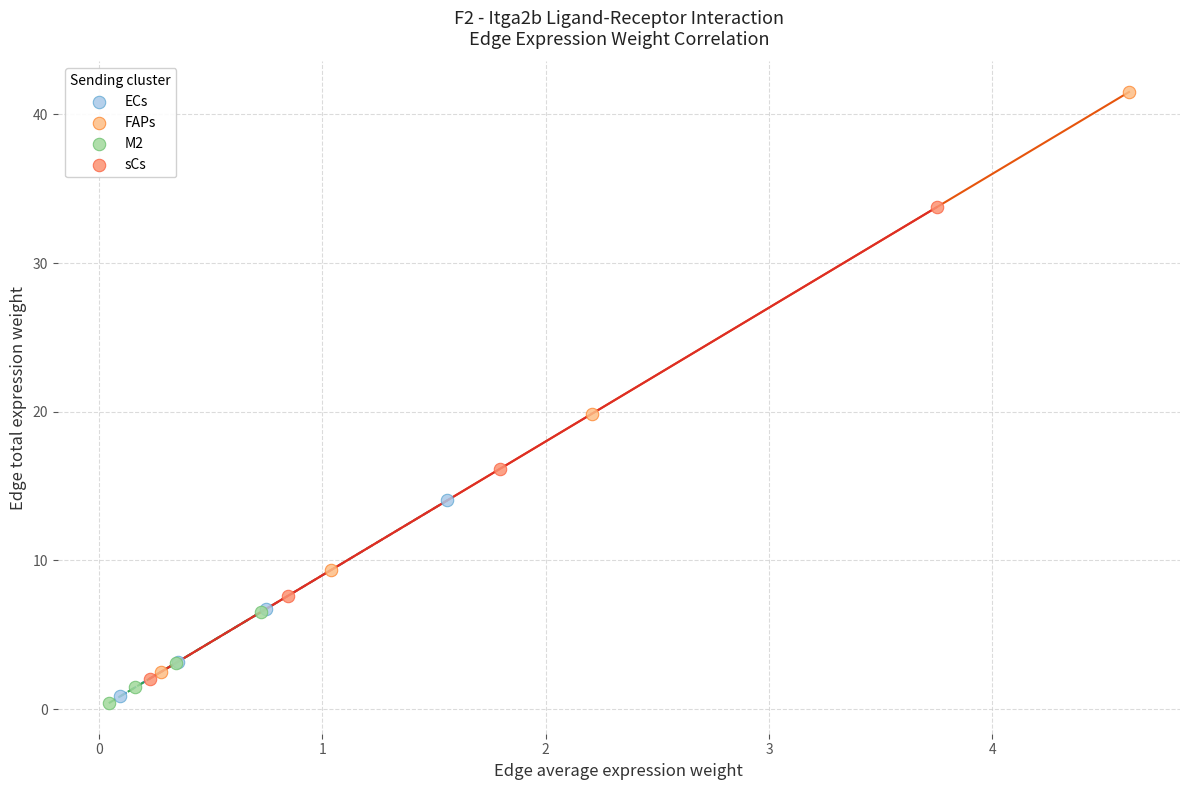

Which series has the largest Y range (max minus min)?

FAPs